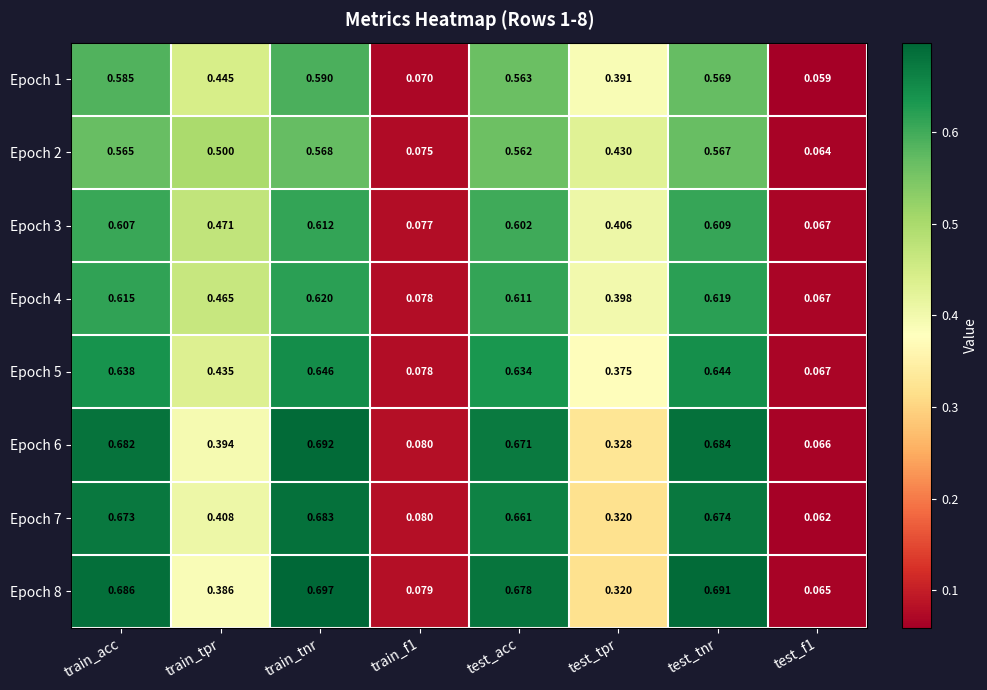

Is the value of Epoch 3 at train_acc greater than the value of Epoch 2 at test_tnr?

Yes